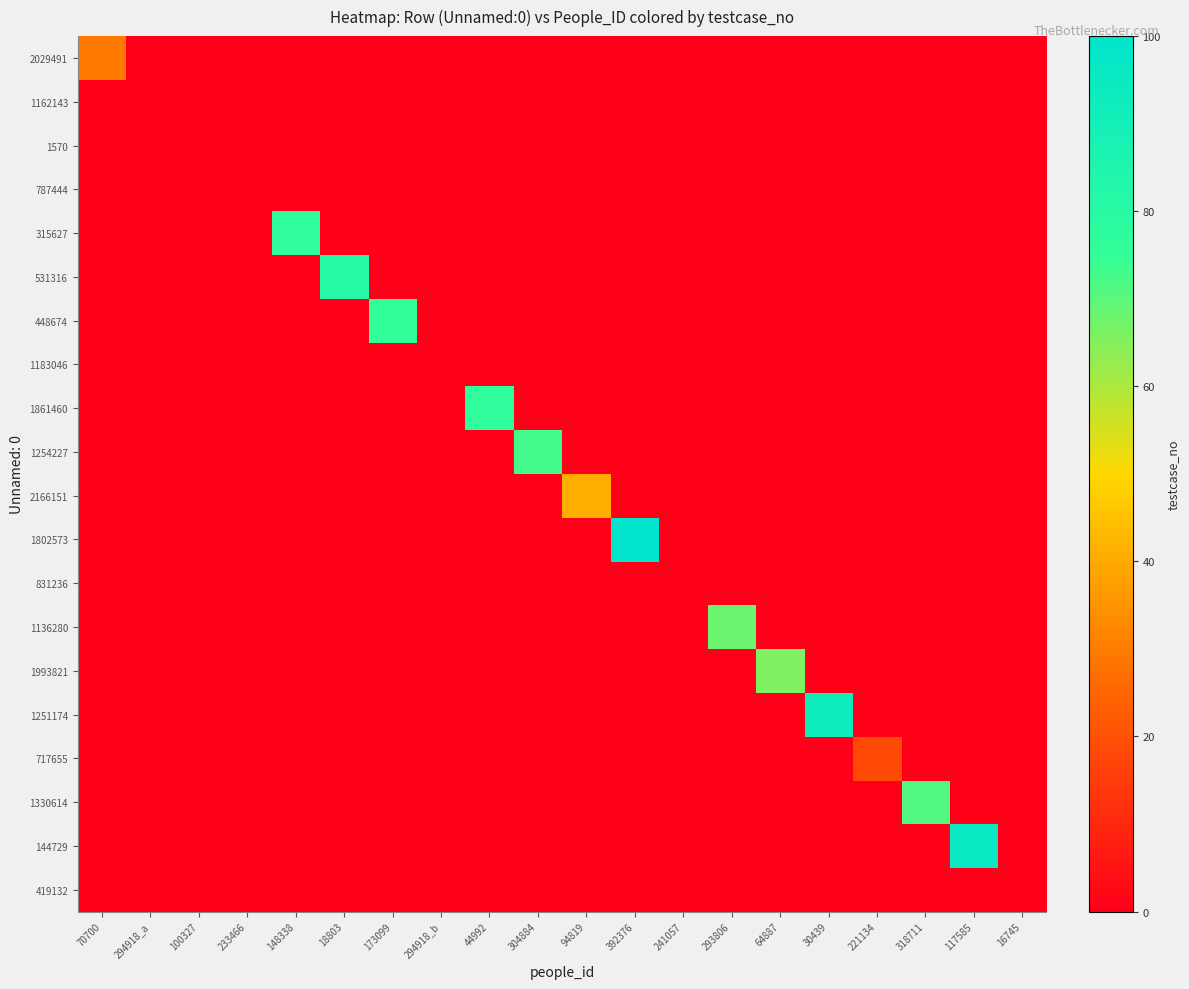

At which category is the sum across all series the highest?

392376